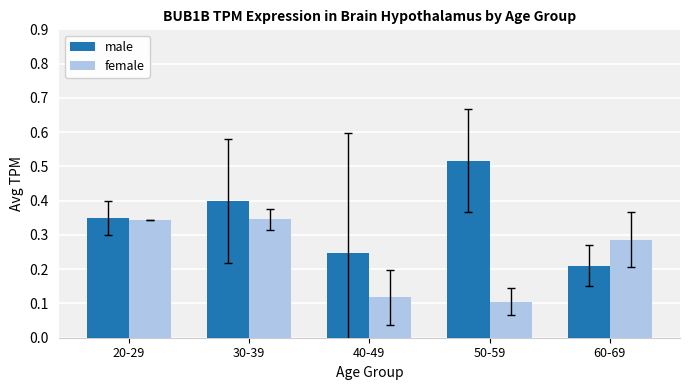

Is it true that male equals 0.4 at 30-39?

True